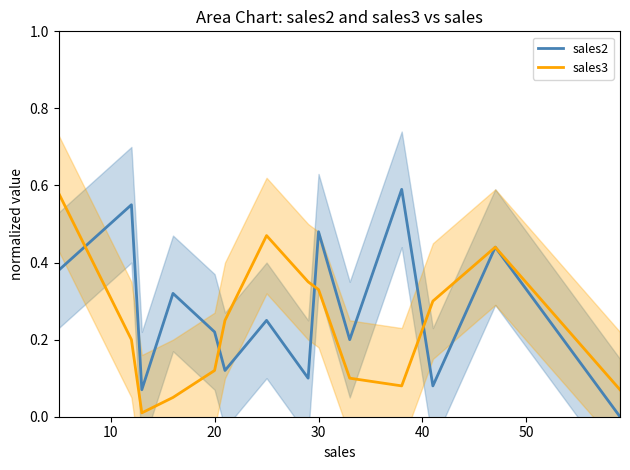

Is it true that sales3 equals 0.1 at 30?

False